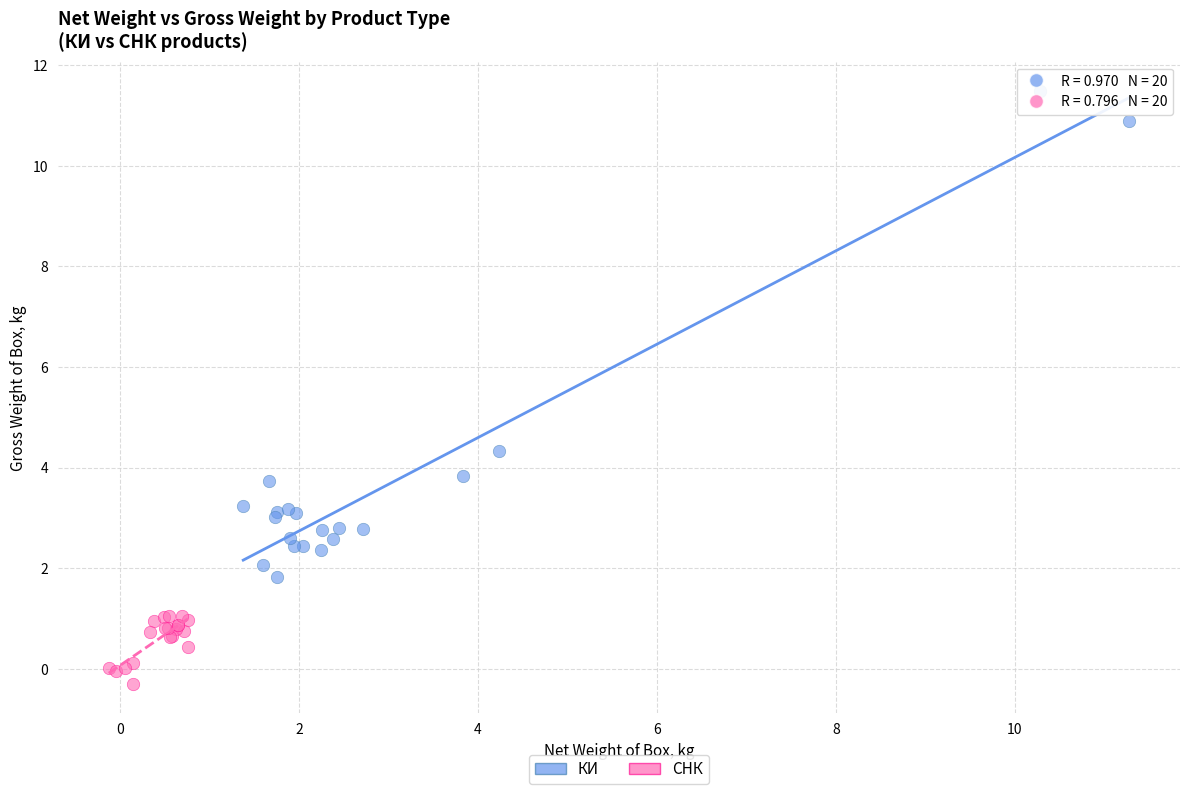

Which series reaches the maximum Y coordinate?

КИ